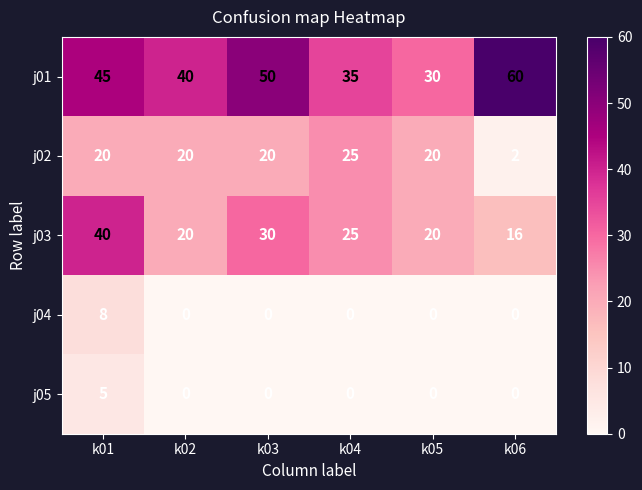

What is the total value across all series at k05?

70